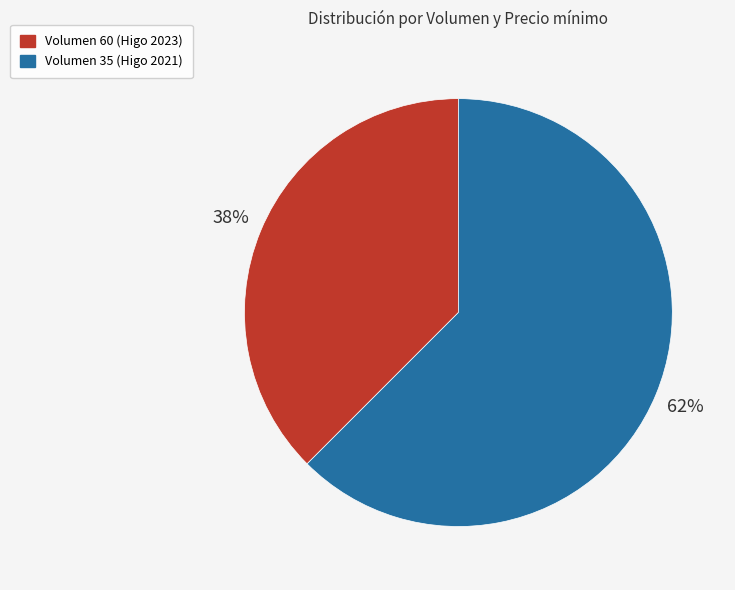

Count the number of slices in the pie.

2